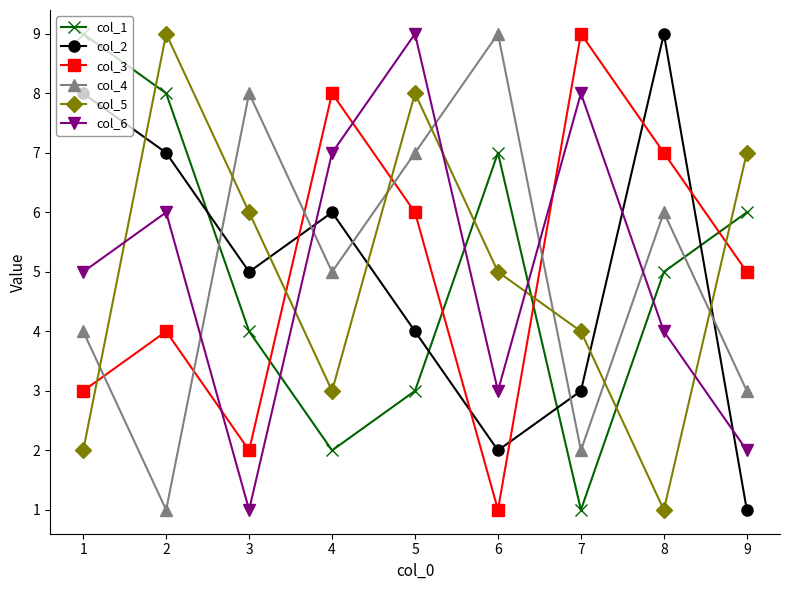

Reading left to right, what are all the values shown in this chart?

col_1: 9	8	4	2	3	7	1	5	6
col_2: 8	7	5	6	4	2	3	9	1
col_3: 3	4	2	8	6	1	9	7	5
col_4: 4	1	8	5	7	9	2	6	3
col_5: 2	9	6	3	8	5	4	1	7
col_6: 5	6	1	7	9	3	8	4	2